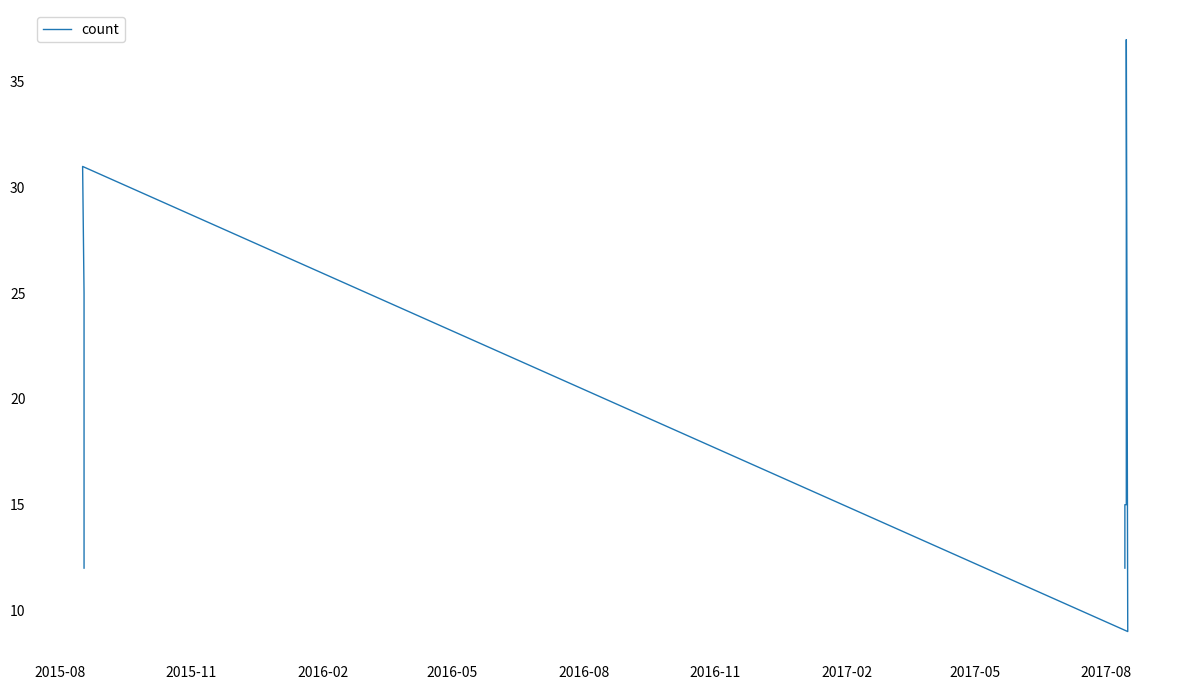

What is the sum of all values?

177